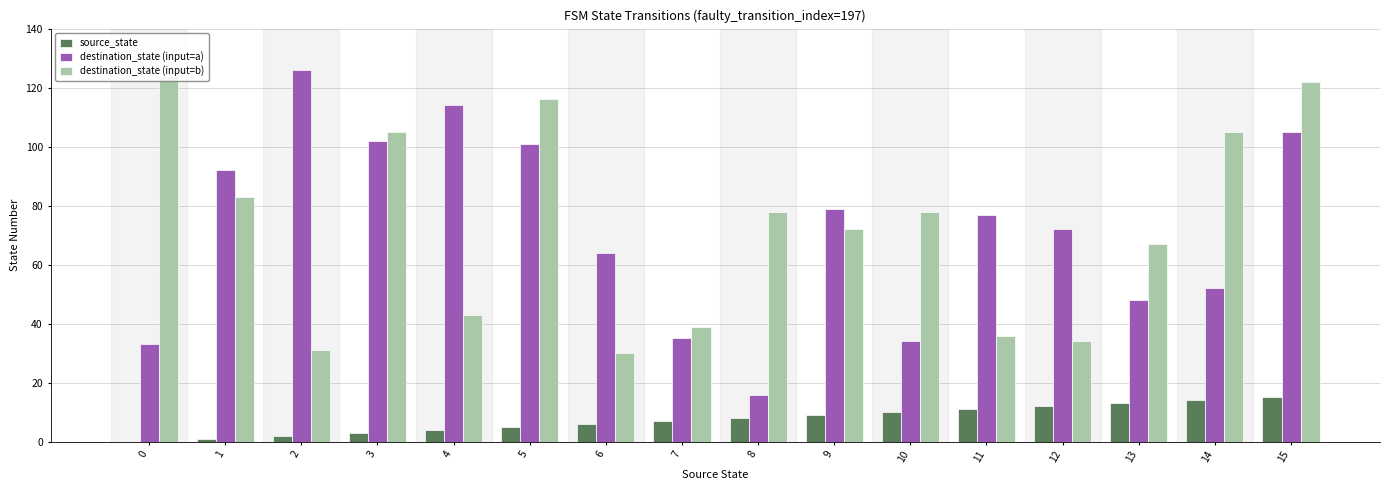

What is the difference between the destination_state (input=a) values at 1 and 8?

76